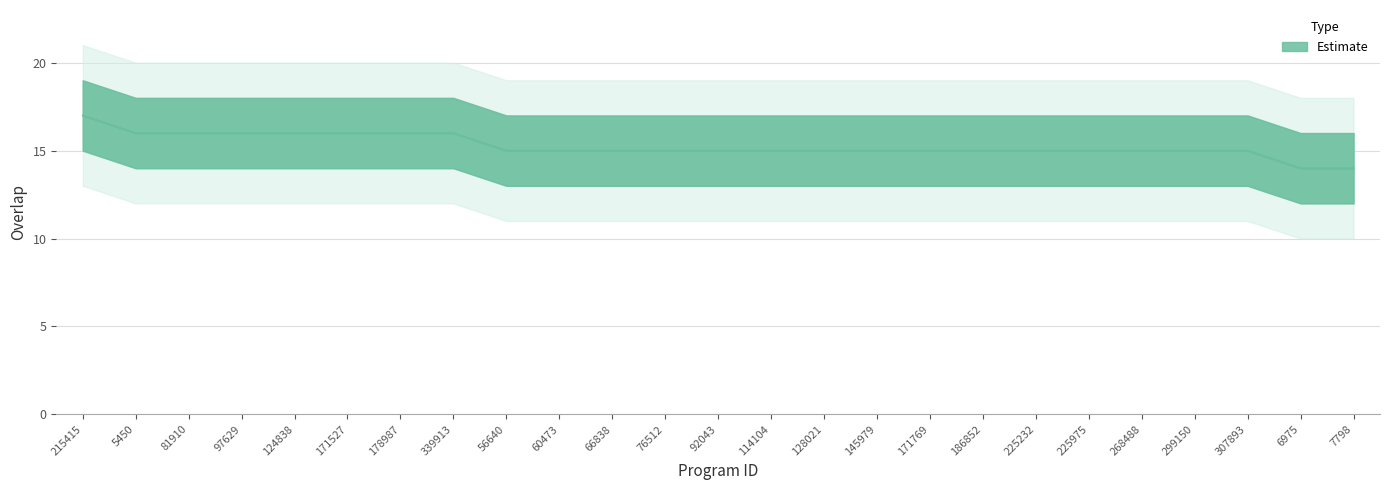

What is the value of the 21st point from the left?

15